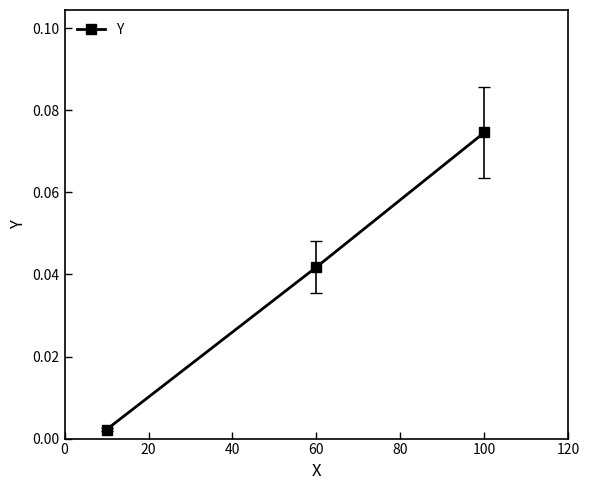

How many lines are shown in the chart?

1